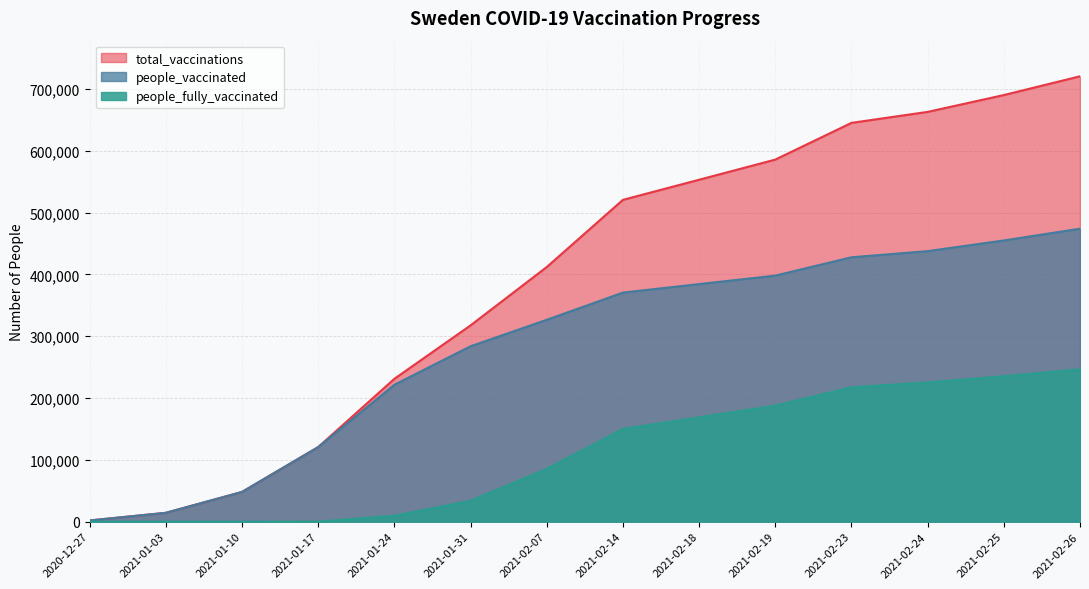

What is the label of the 5th point from the right?

2021-02-19